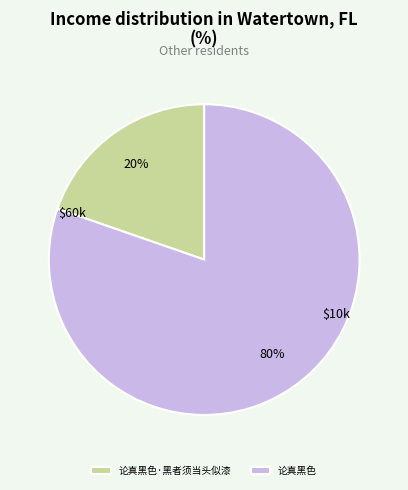

True or false: 论真黑色·黑者须当头似漆 accounts for 20% of the total.

True